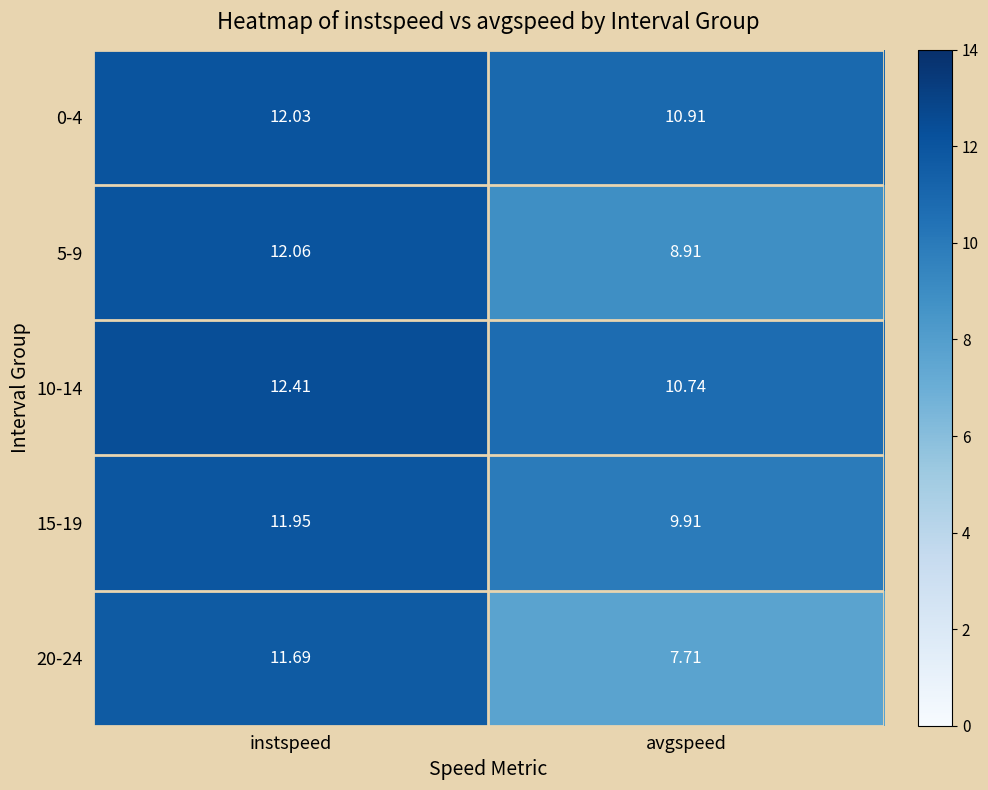

Which series has the widest spread of values?

20-24